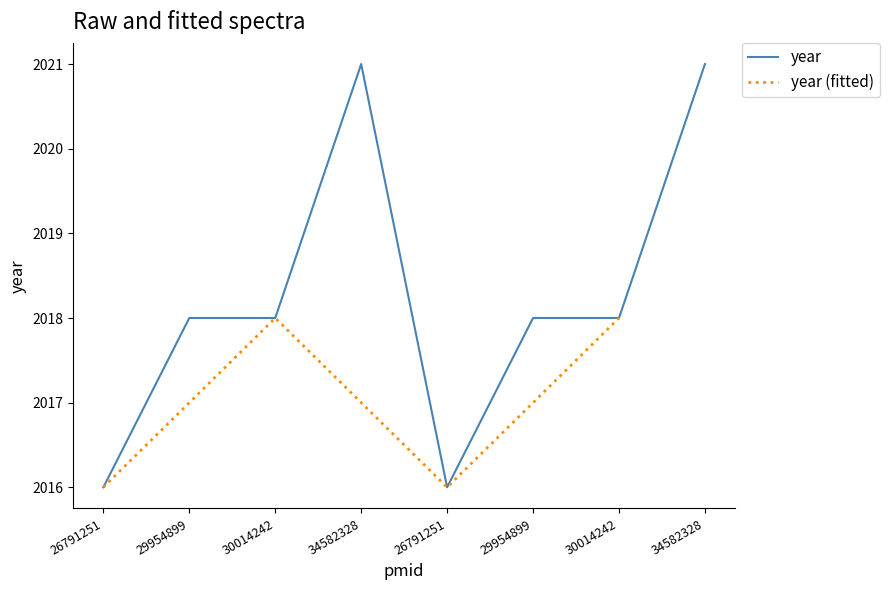

What is the label of the 4th point from the right?

26791251